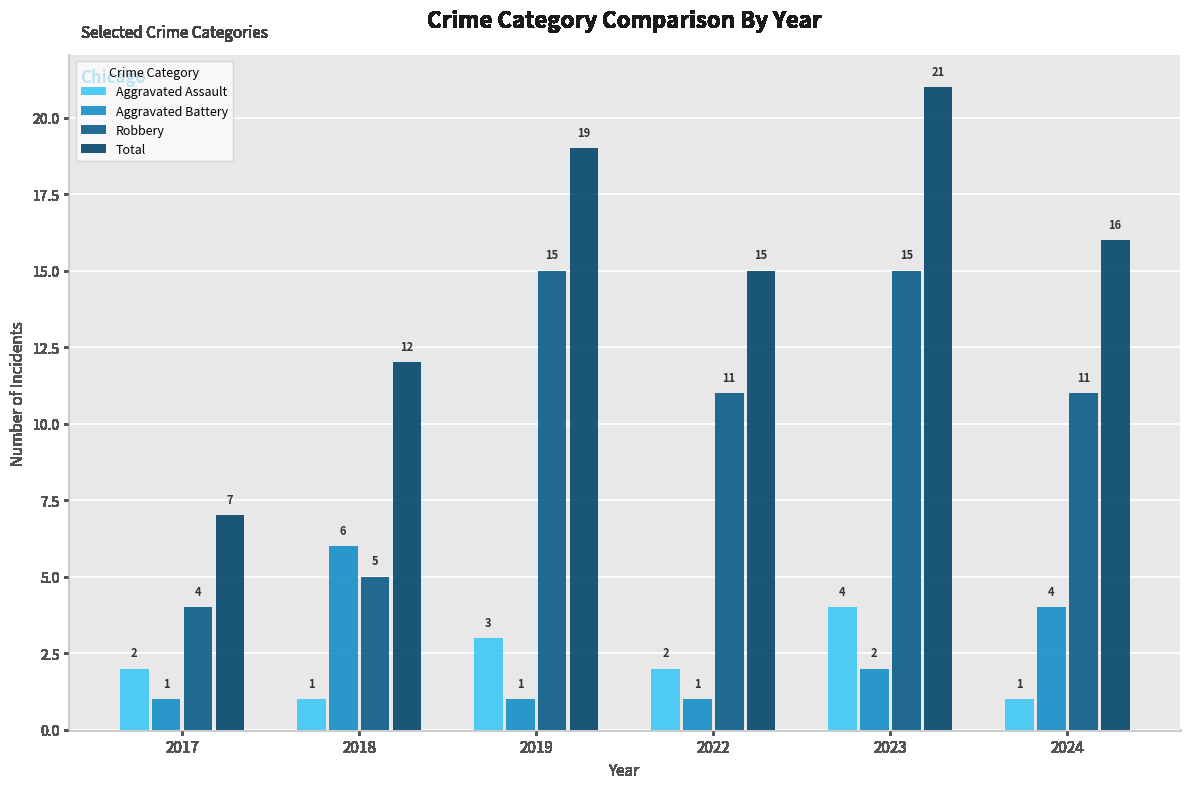

Between 2017 and 2018, which is larger?

2017